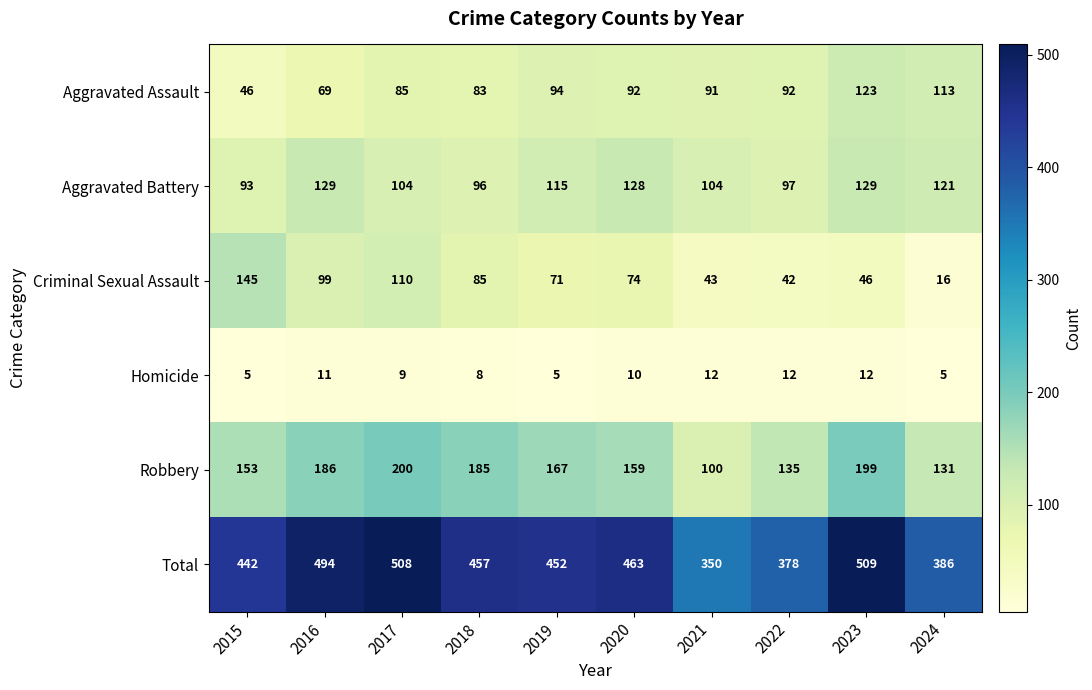

Is it true that Criminal Sexual Assault equals 42 at 2022?

True